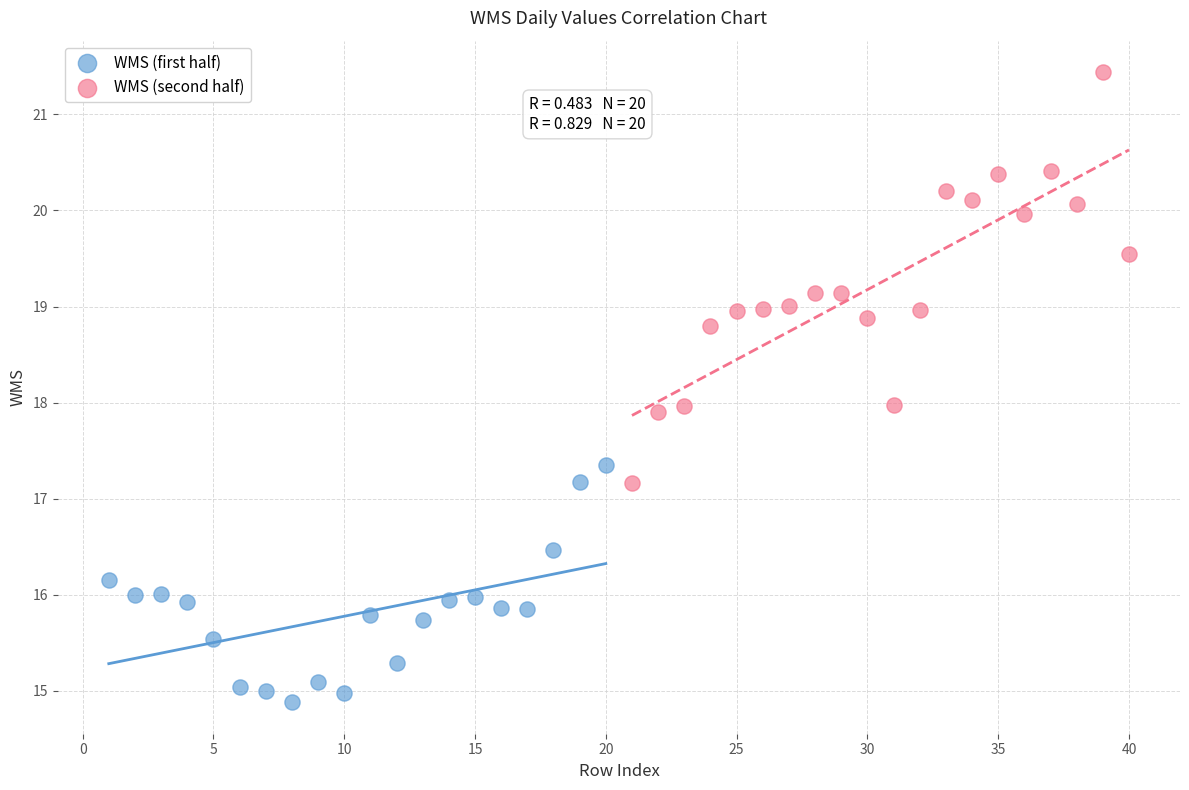

Which series reaches the maximum Y coordinate?

WMS (second half)